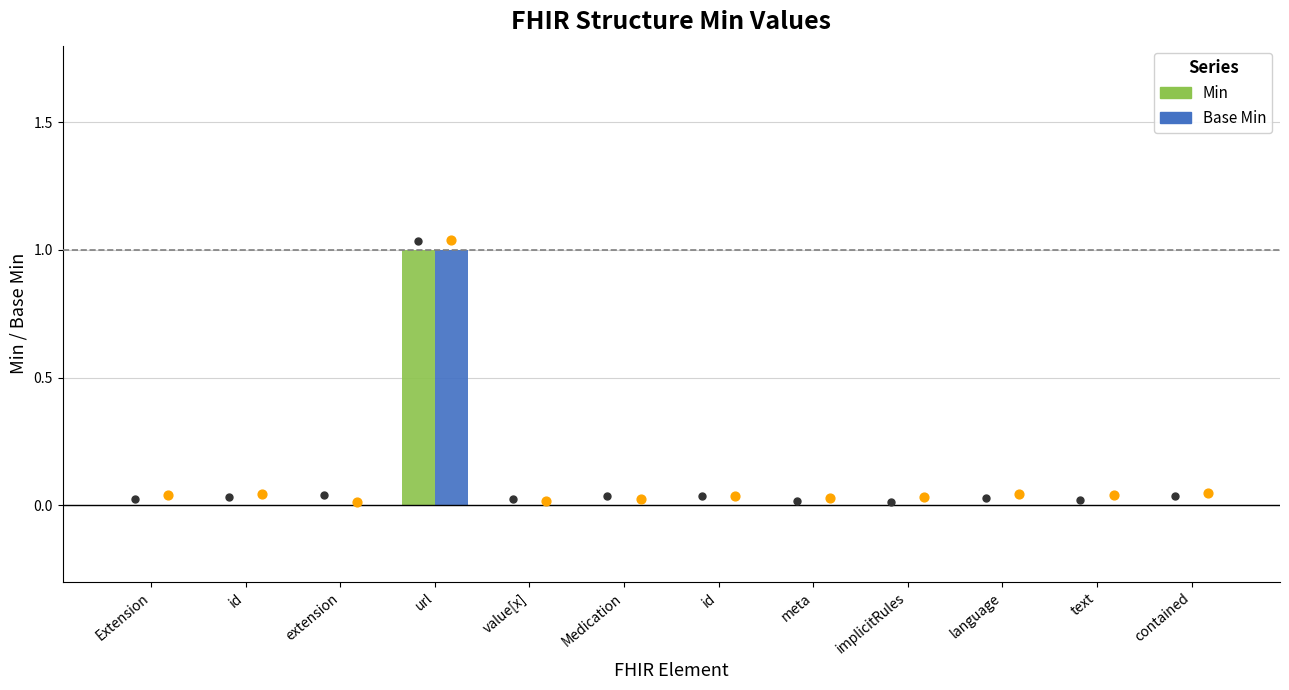

What are all the series names shown in the legend?

Min, Base Min